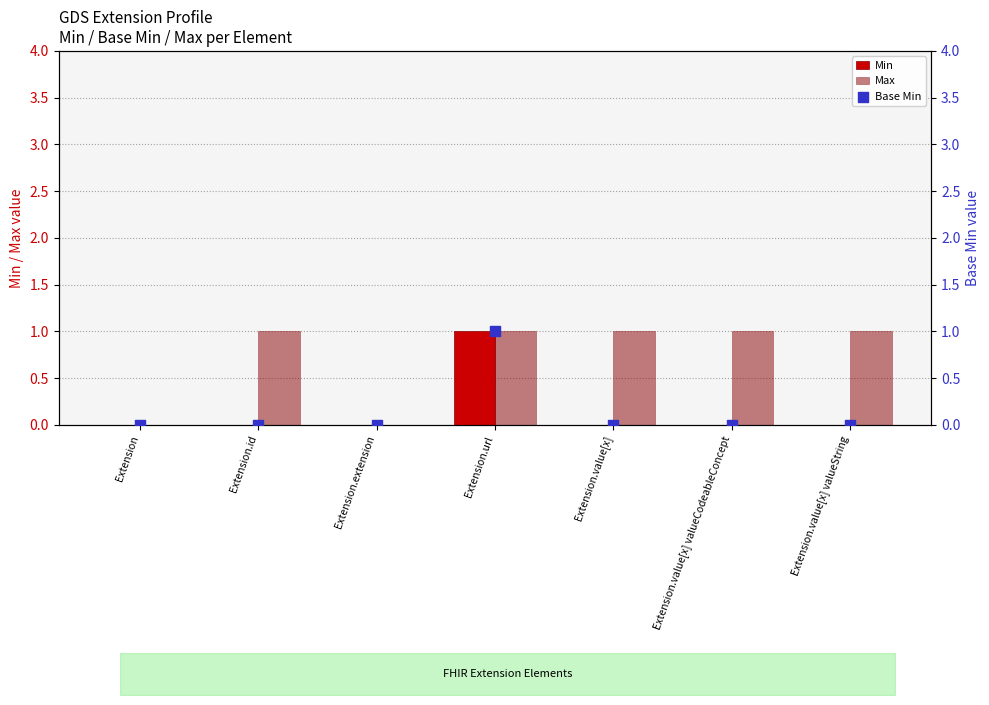

What are all the series names shown in the legend?

Min, Max, Base Min